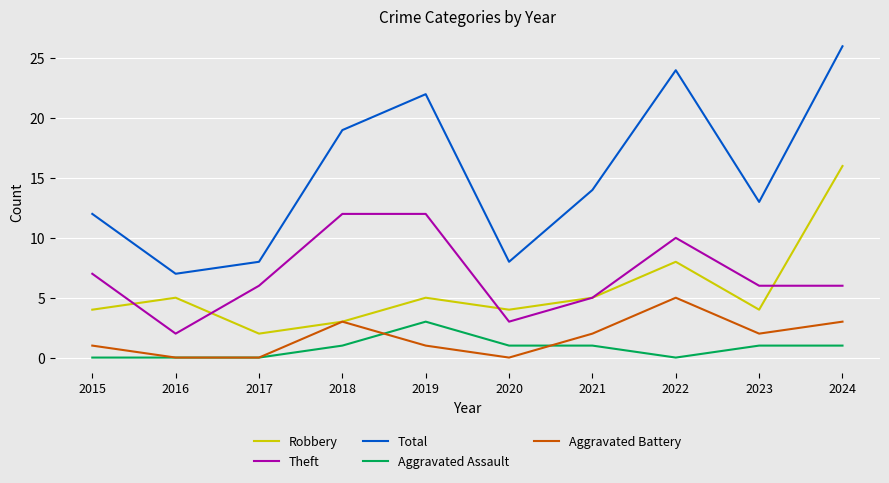

Is it true that Aggravated Assault equals 0 at 2015?

True